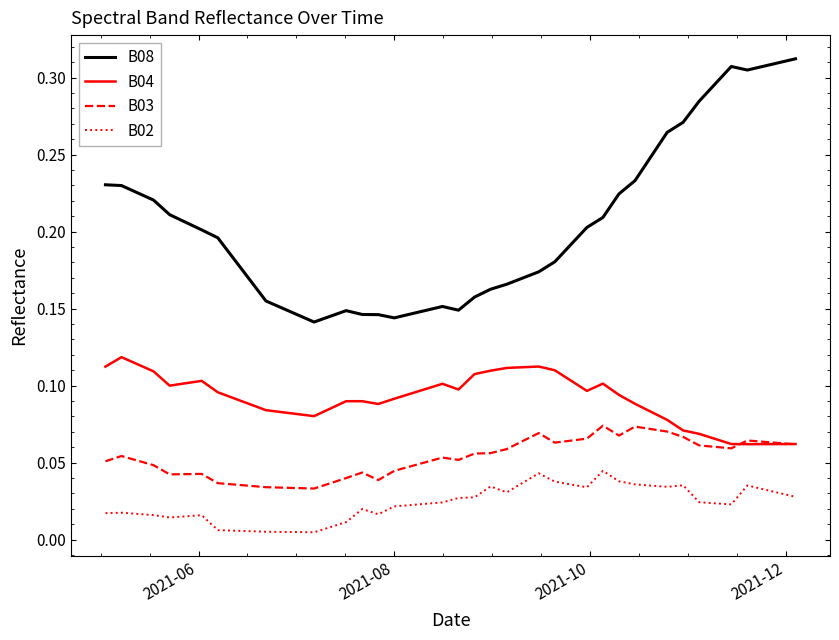

Rank the series by their average value, from lowest to highest.

B02, B03, B04, B08